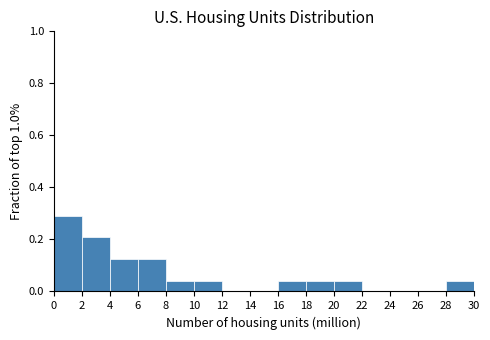

What is the height of the bar covering 0 to 2 on the x-axis? The values are not printed on the chart, so give them approximately, as read against the axis.

0.30